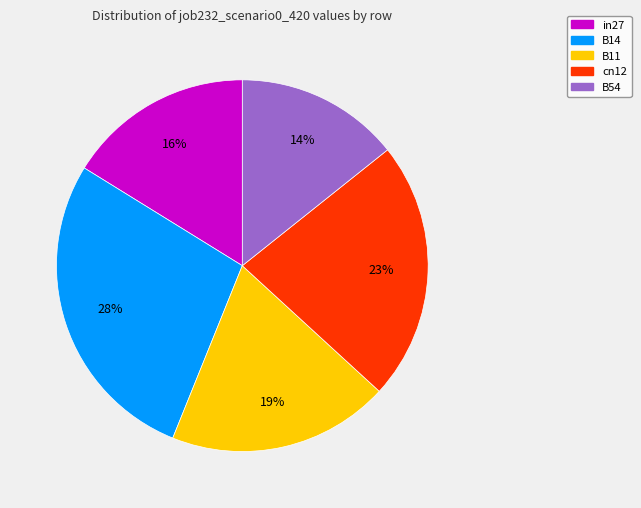

The B14 slice represents 28% of the pie. True or false?

True